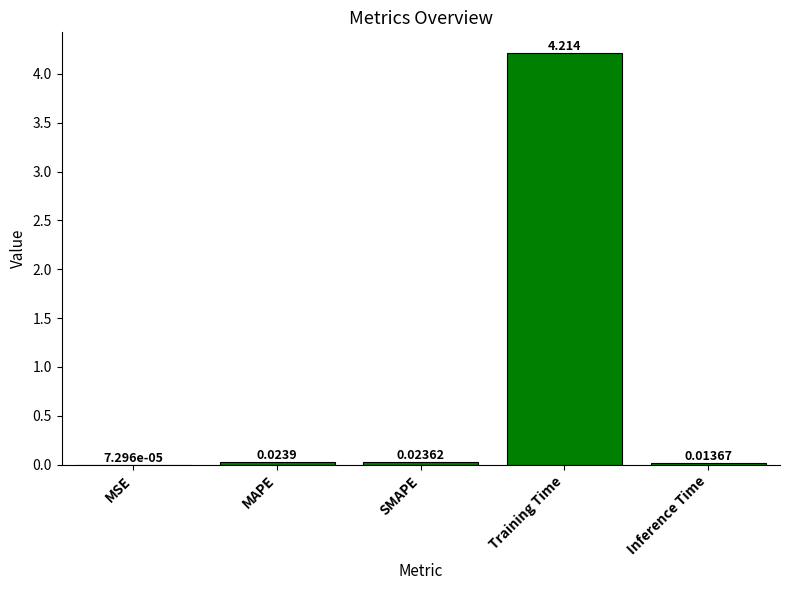

Between Inference Time and MSE, which is larger?

Inference Time